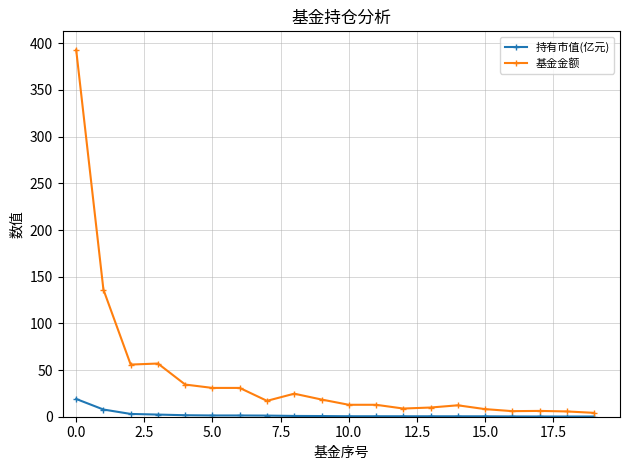

What is the value of the 基金金额 point at the 11th from the left?

12.8